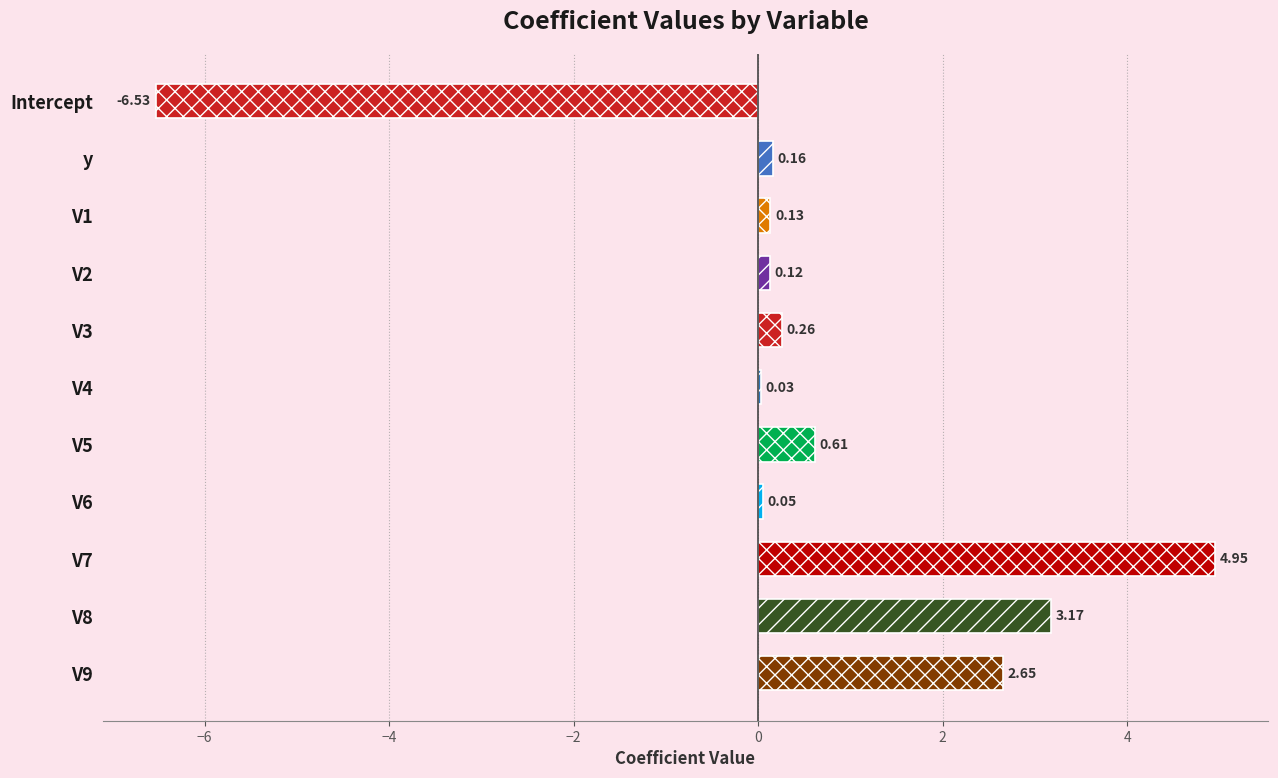

Between V8 and V6, which is larger?

V8